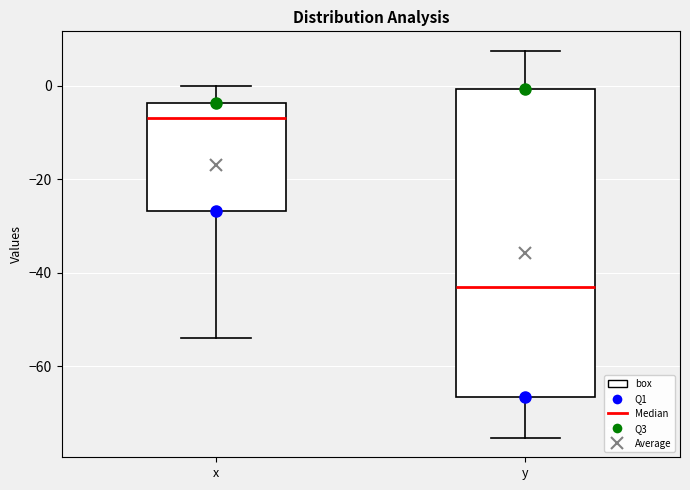

Which box's median line is the lowest?

y